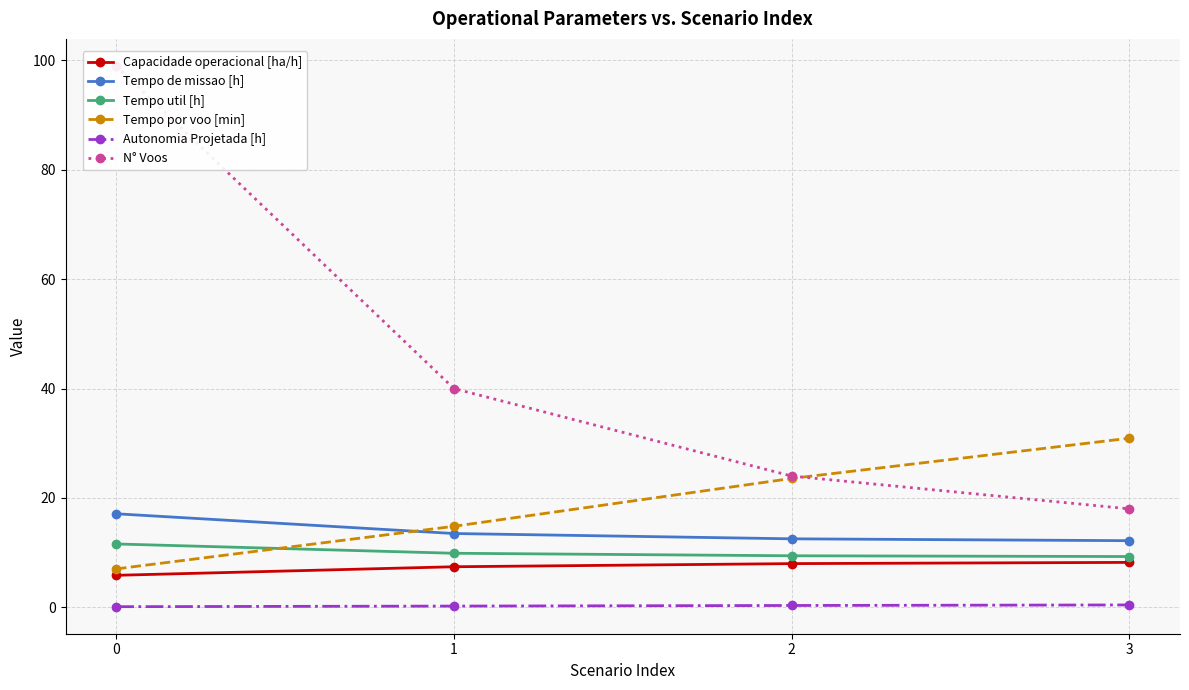

What is the average value of the Capacidade operacional [ha/h] series?

7.4